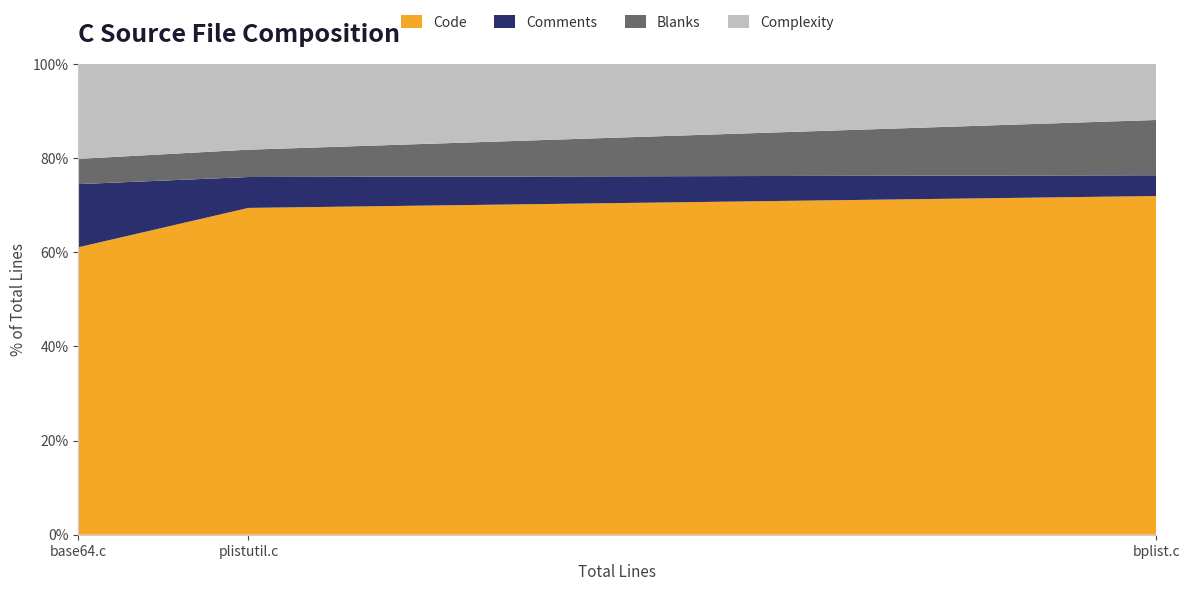

Reading right to left, extract all data points from this chart.

Code: 91	1158	275
Comments: 20	71	26
Blanks: 8	189	23
Complexity: 30	191	72